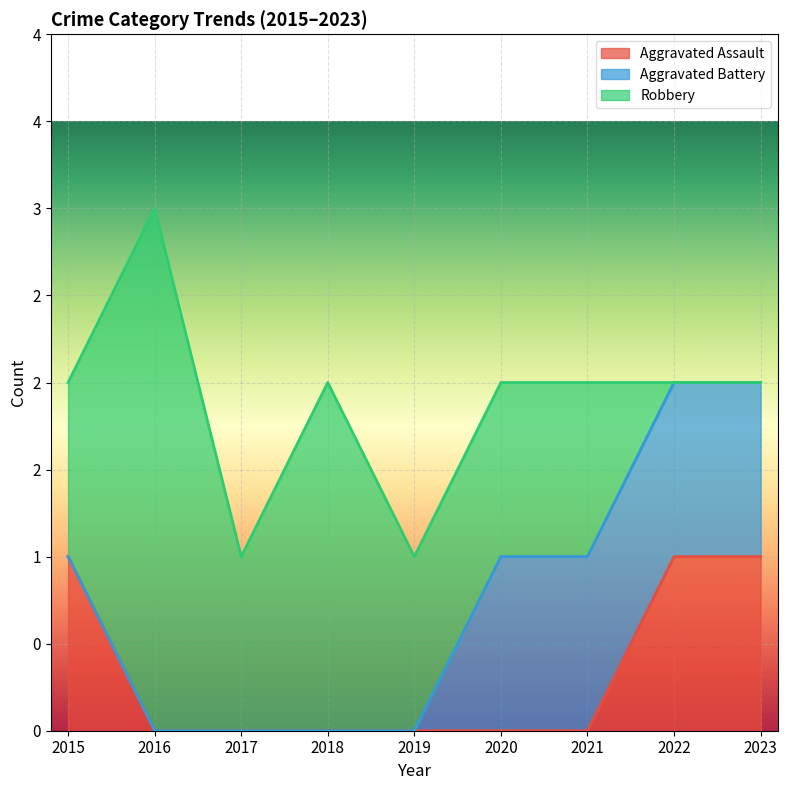

Is it true that Aggravated Assault equals 1 at 2017?

False